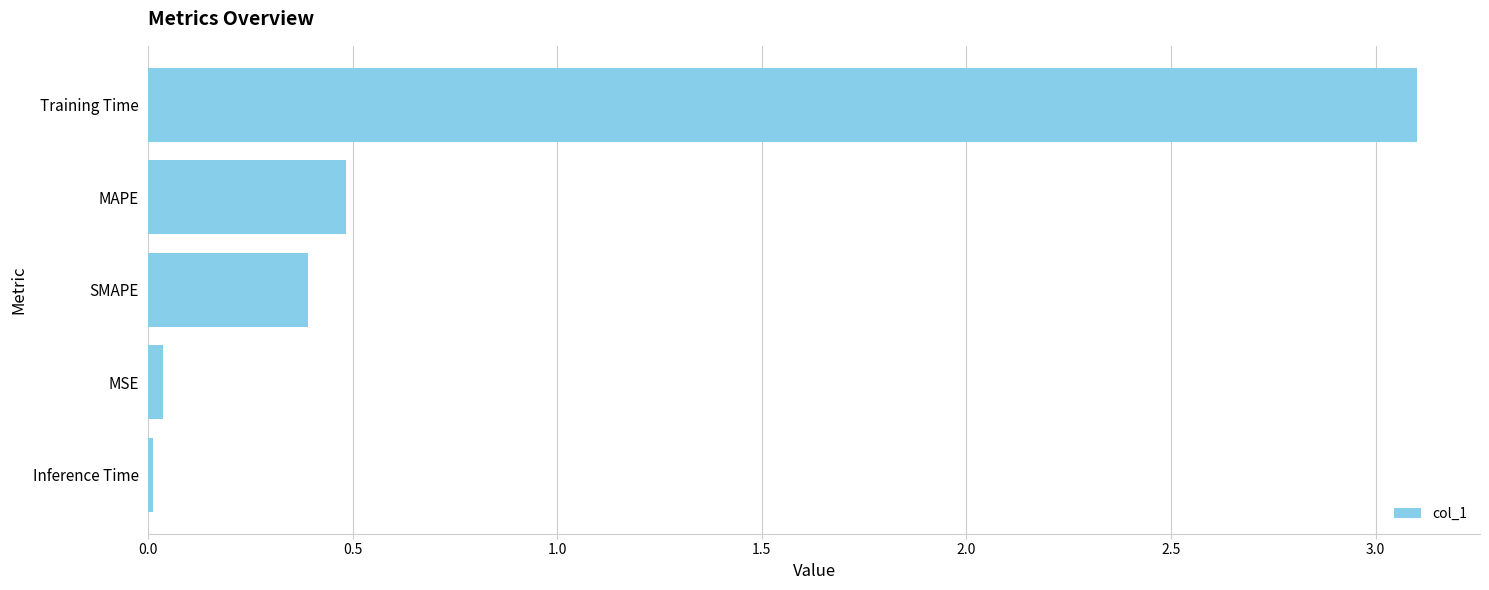

What is the label of the 3rd bar from the bottom?

SMAPE